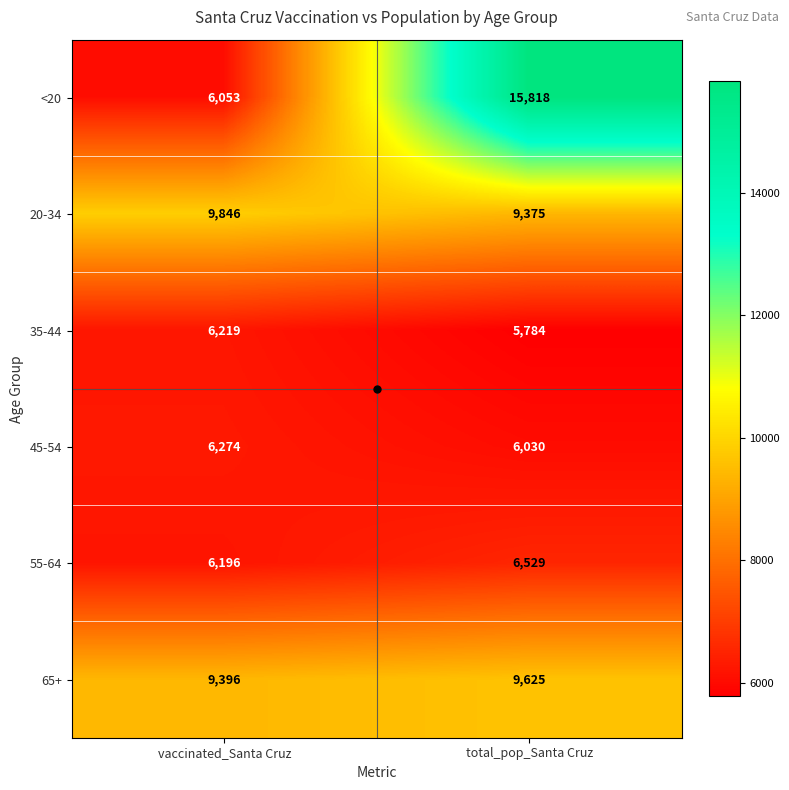

What is the difference between the <20 values at total_pop_Santa Cruz and vaccinated_Santa Cruz?

9765